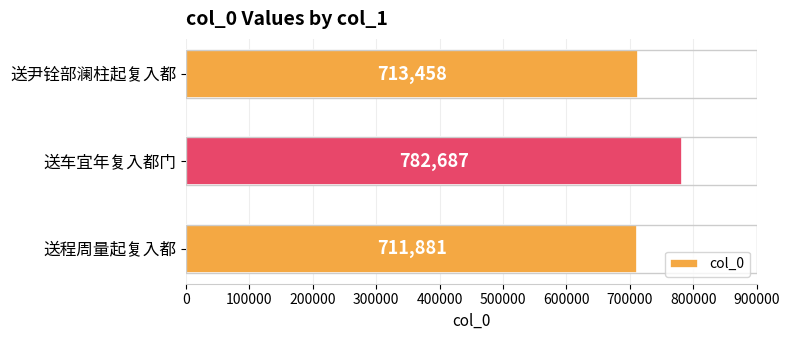

Rank the categories by value from highest to lowest.

送车宜年复入都门, 送尹铨部澜柱起复入都, 送程周量起复入都